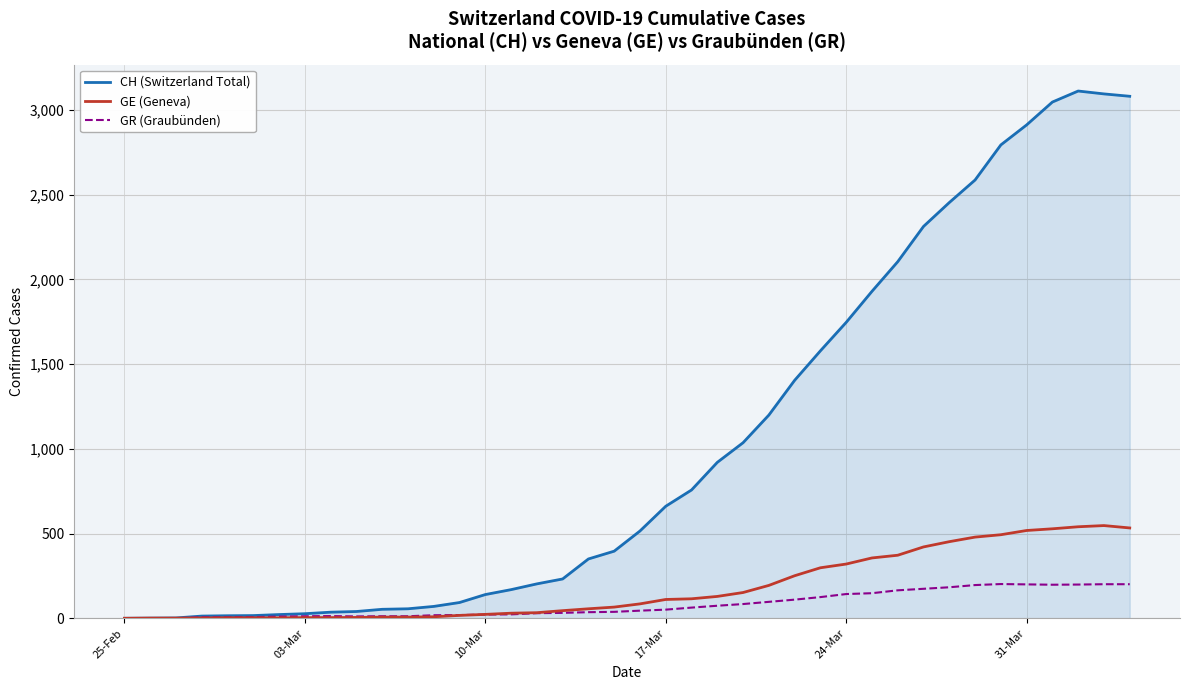

What is the maximum value shown in the chart?

3111